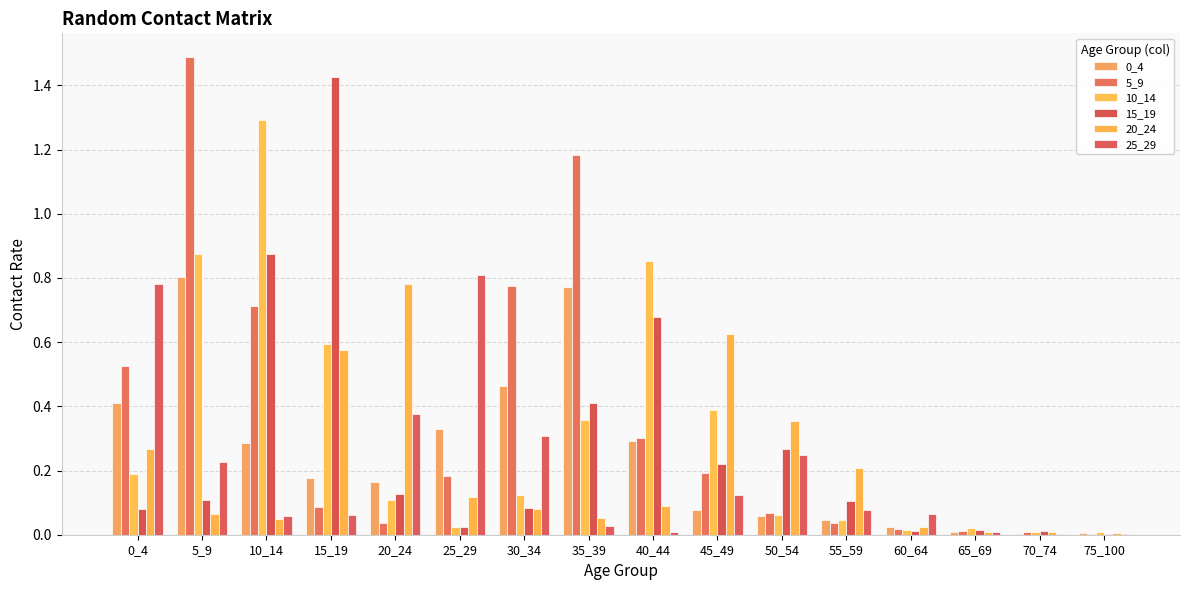

How many distinct data groups are displayed?

6